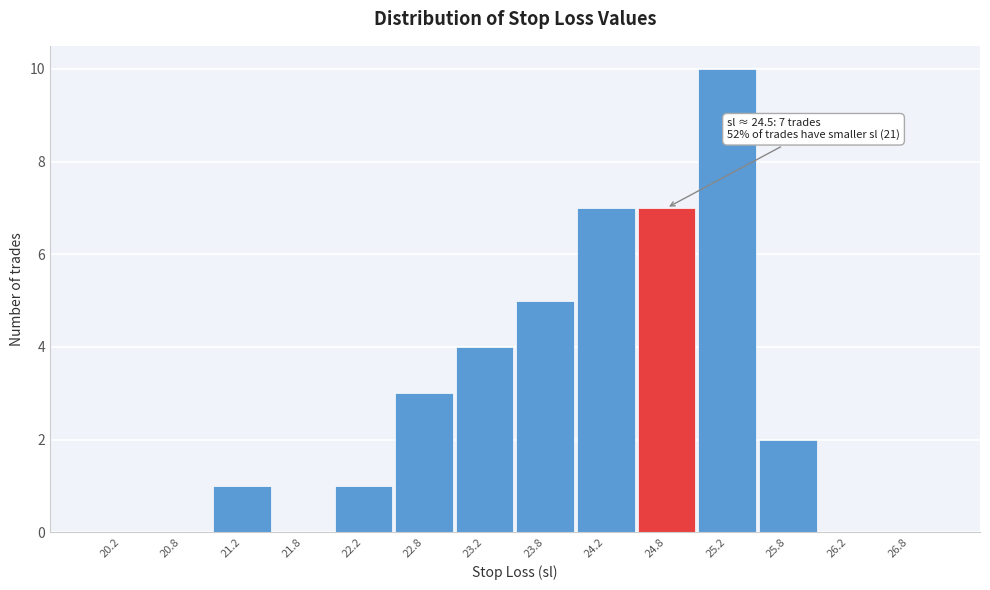

Which range on the x-axis has the tallest bar?

25.0 to 25.5